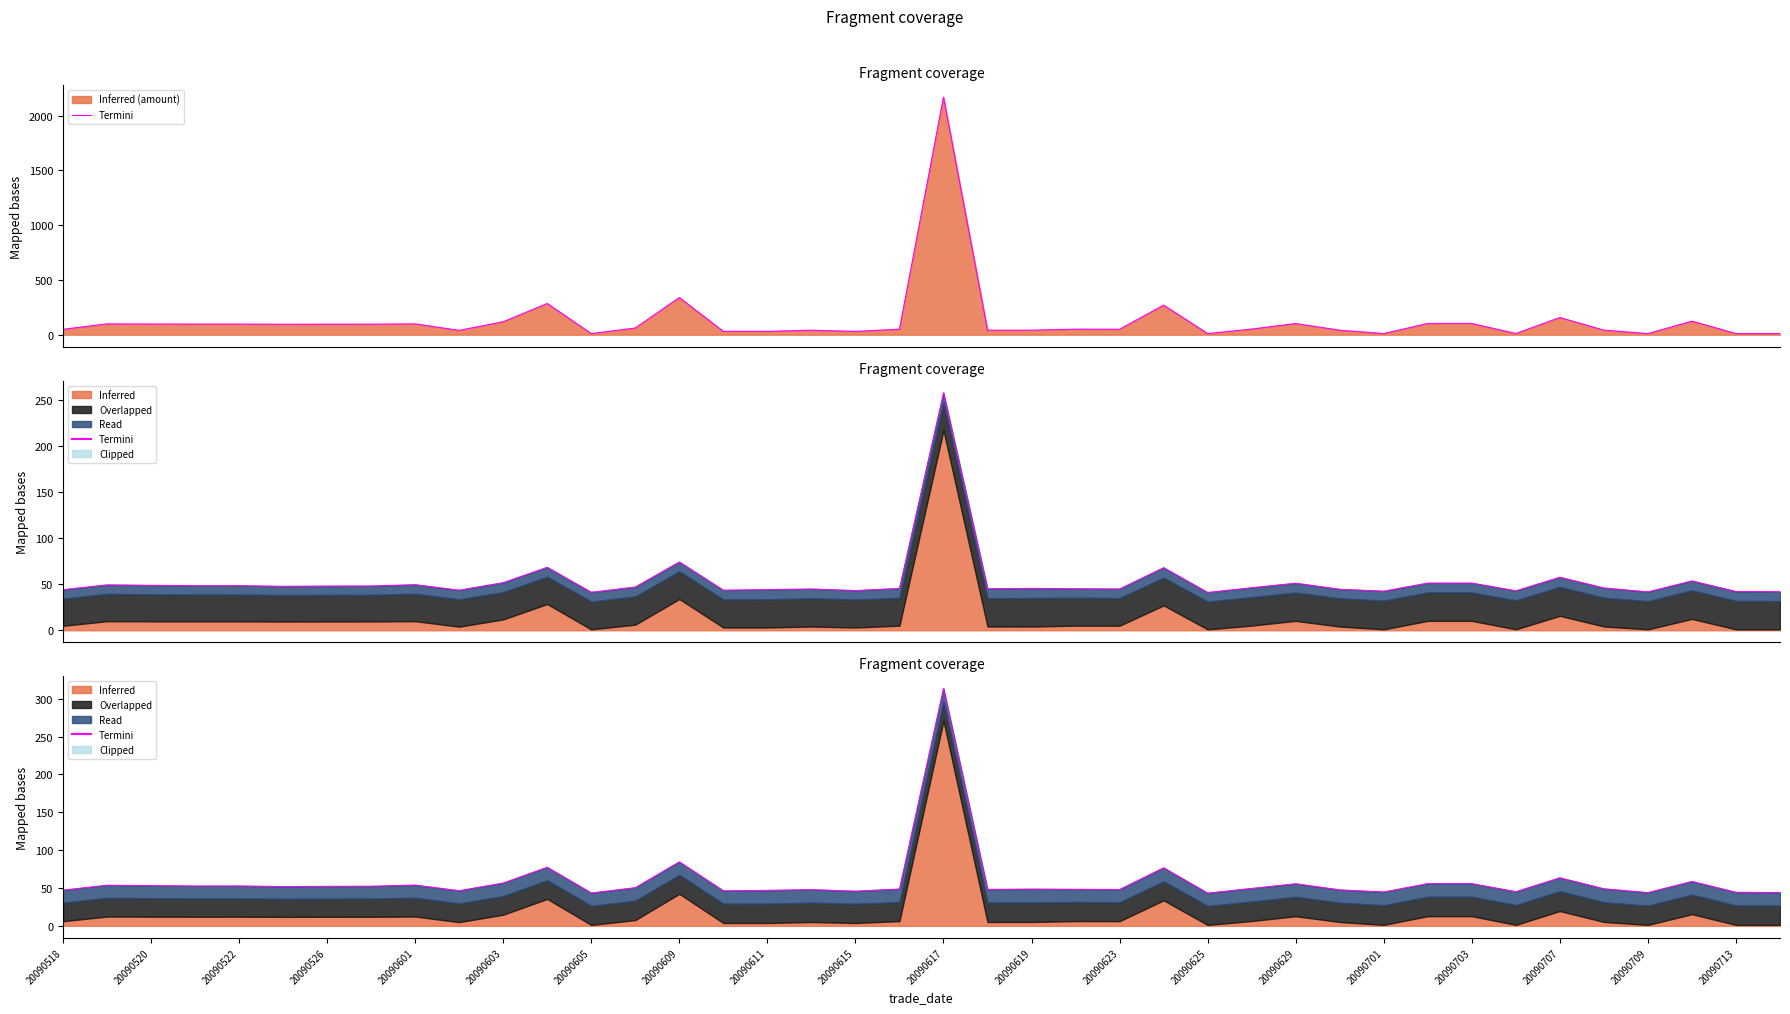

What is the value of the 9th point from the left?

53.9